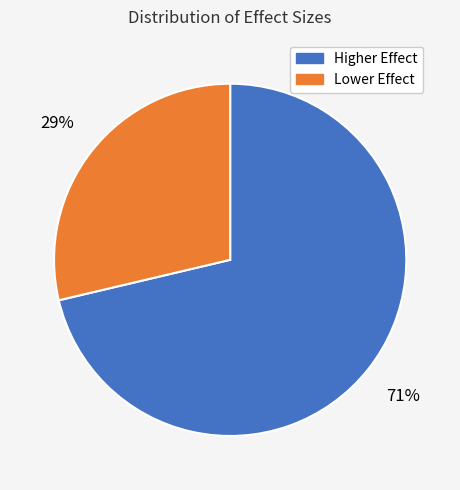

To the nearest percent, what portion does Lower Effect represent?

29%